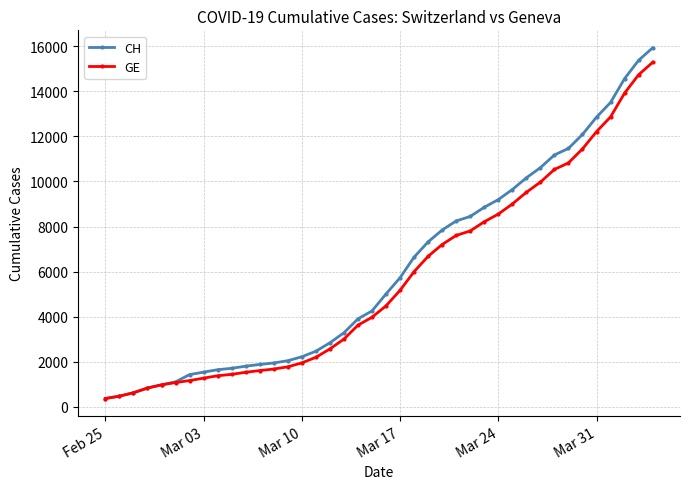

What is the value of the CH point at the 26th from the left?

8249